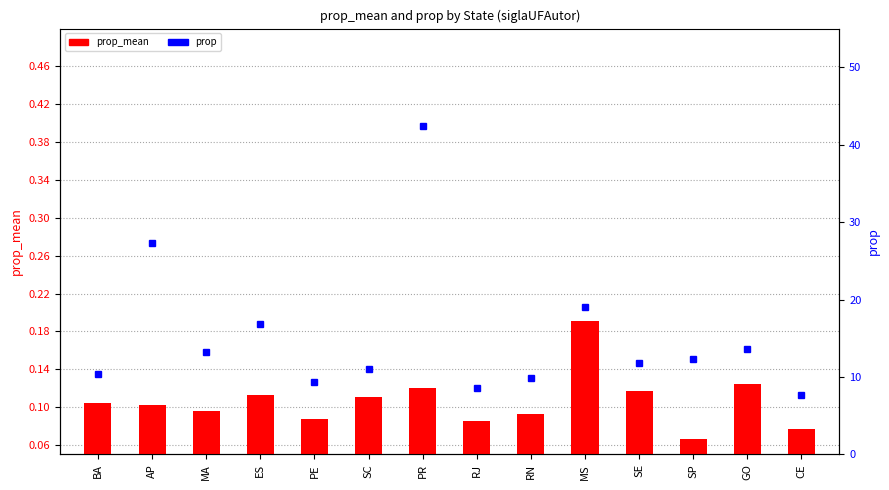

What are all the series names shown in the legend?

prop_mean, prop